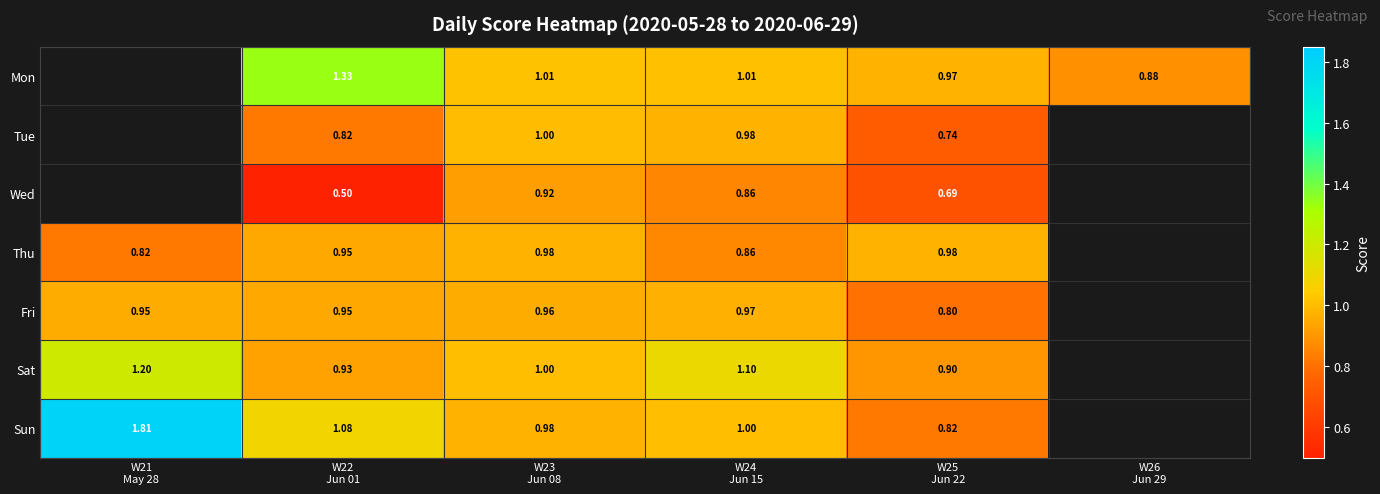

At W25
Jun 22, list the series in order from largest to smallest.

Thu, Mon, Sat, Sun, Fri, Tue, Wed